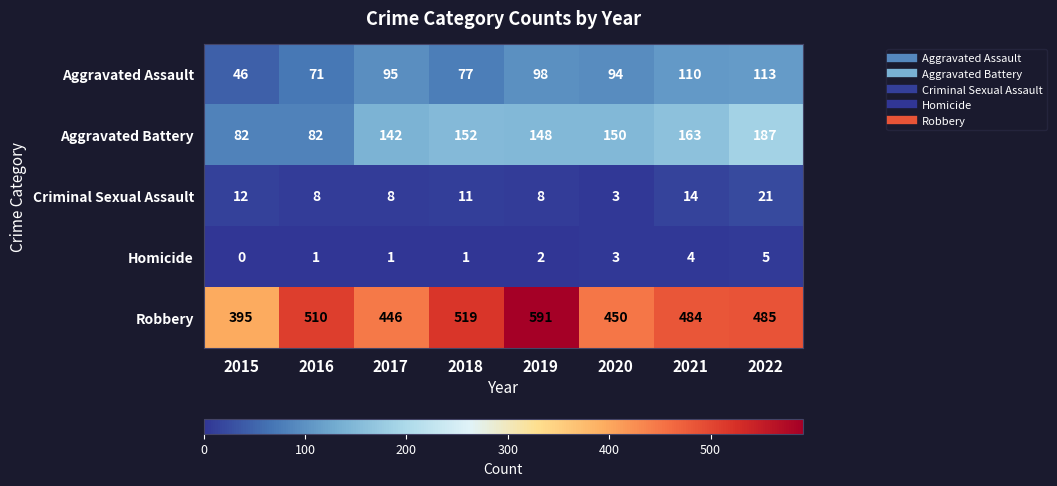

At how many categories does at least one series exceed 437?

7